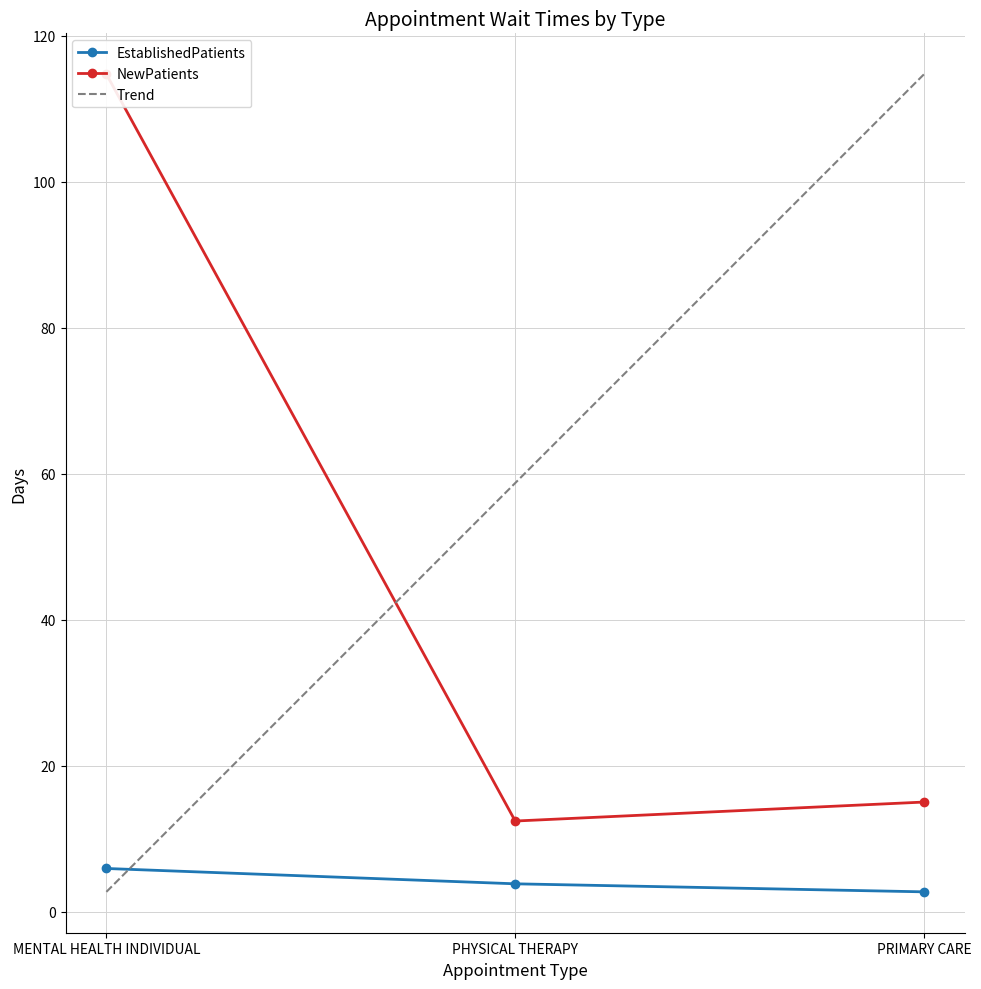

Where is NewPatients nearest to the value 63?

PRIMARY CARE